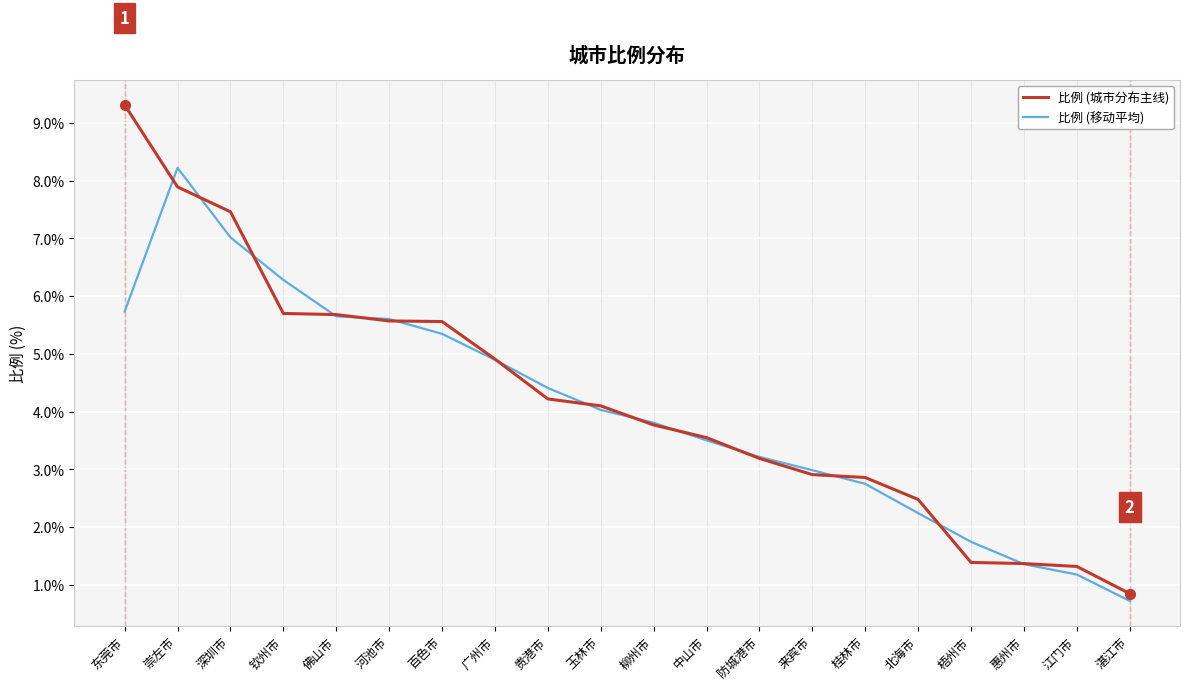

Rank the series by their average value, from lowest to highest.

比例 (移动平均), 比例 (城市分布主线)